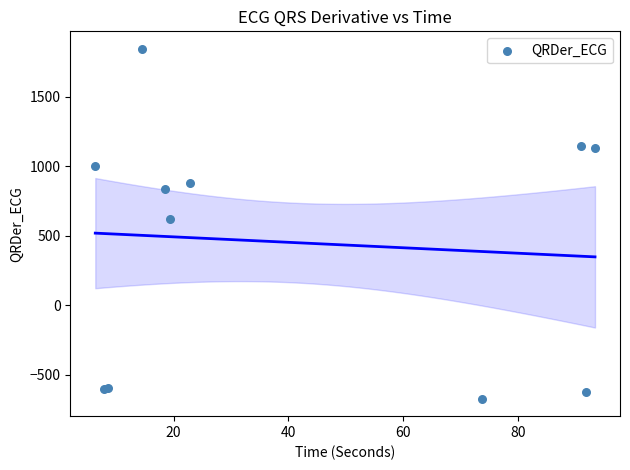

What Y value in the scatter plot is closest to 587?

622.1